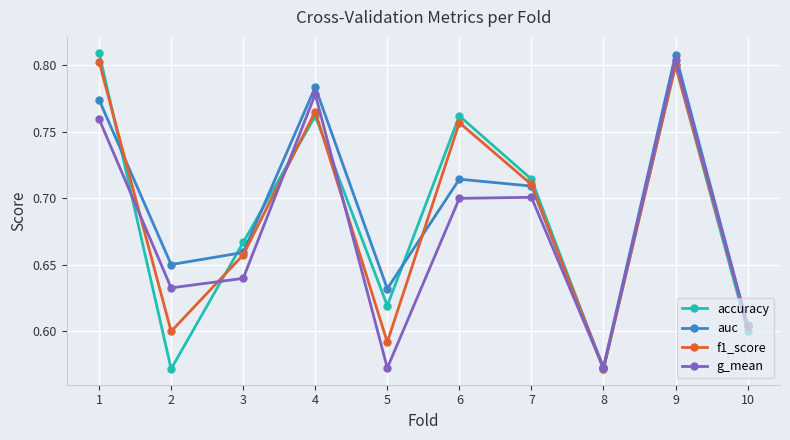

Which series changed the most between 1 and 8?

accuracy